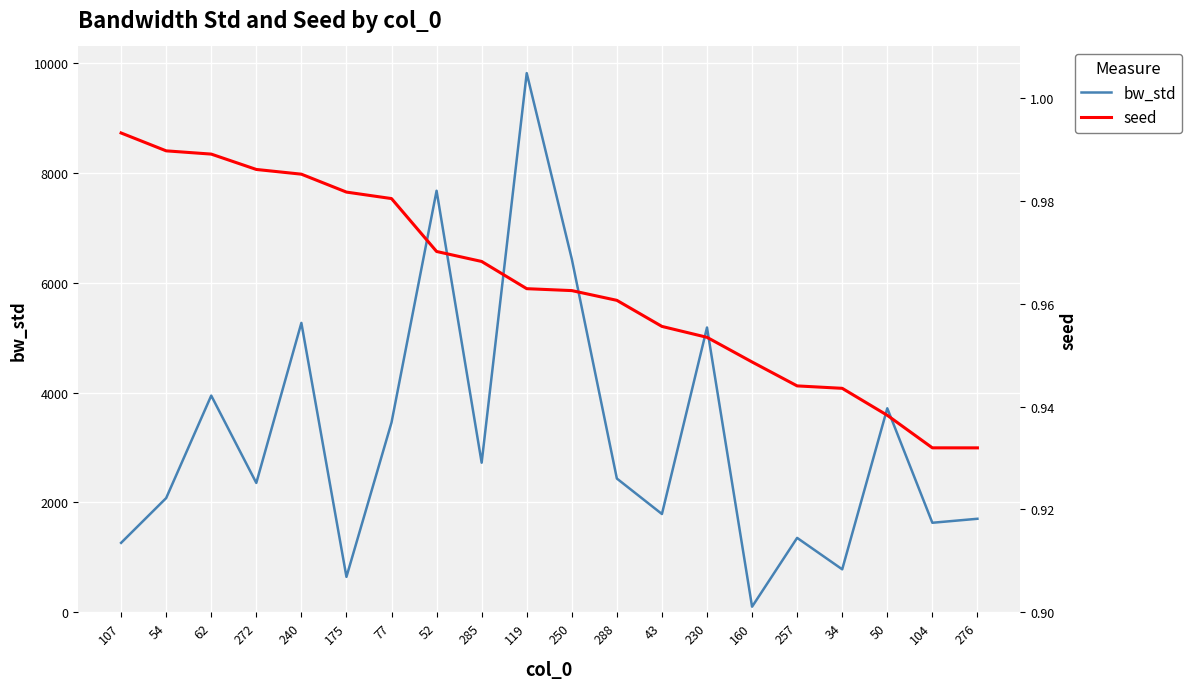

What is the total value across all series at 175?

646.5